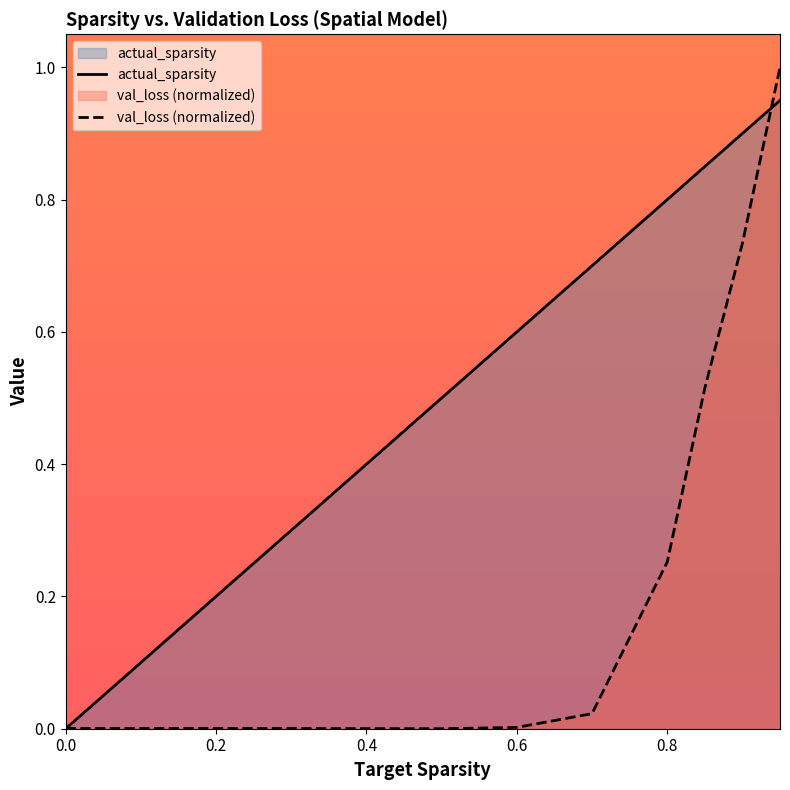

Rank the series by their average value, from highest to lowest.

actual_sparsity, val_loss (normalized)